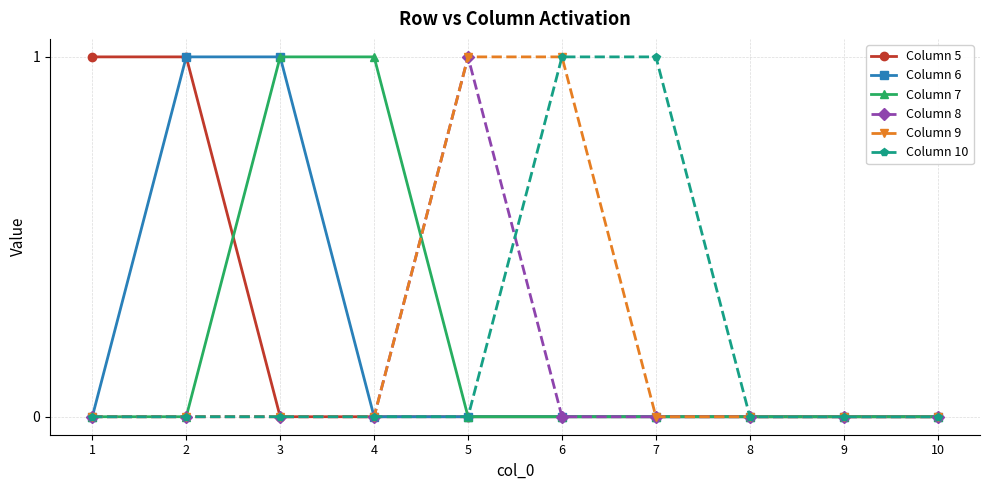

What is the maximum value for Column 10?

1